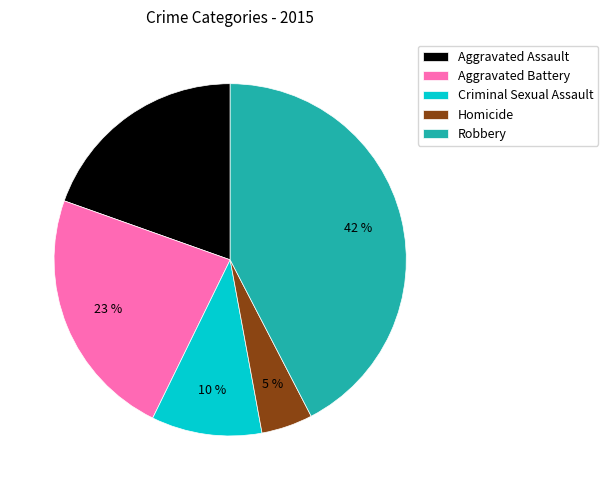

Is it true that Criminal Sexual Assault is 17% of the pie?

False